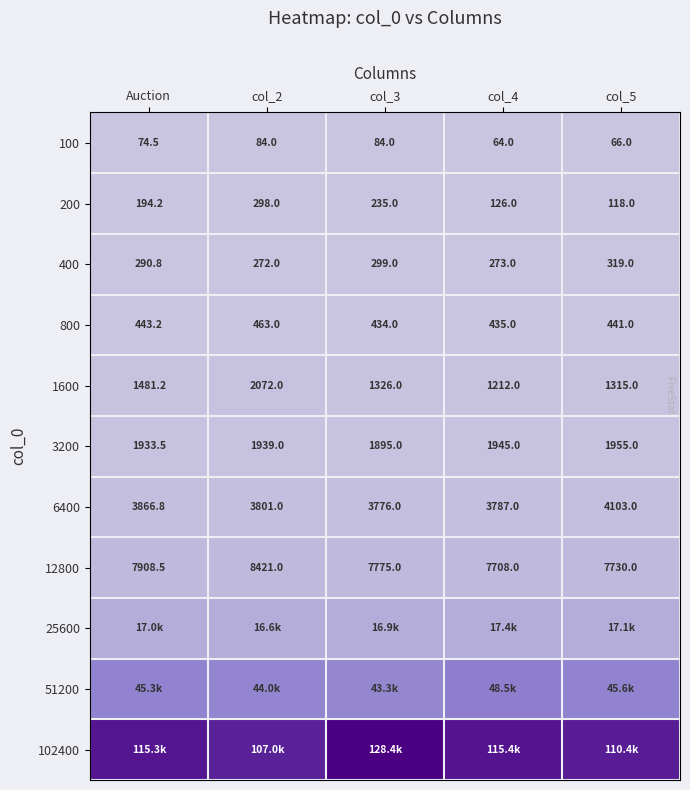

How many data points in 200 are less than 194?

2